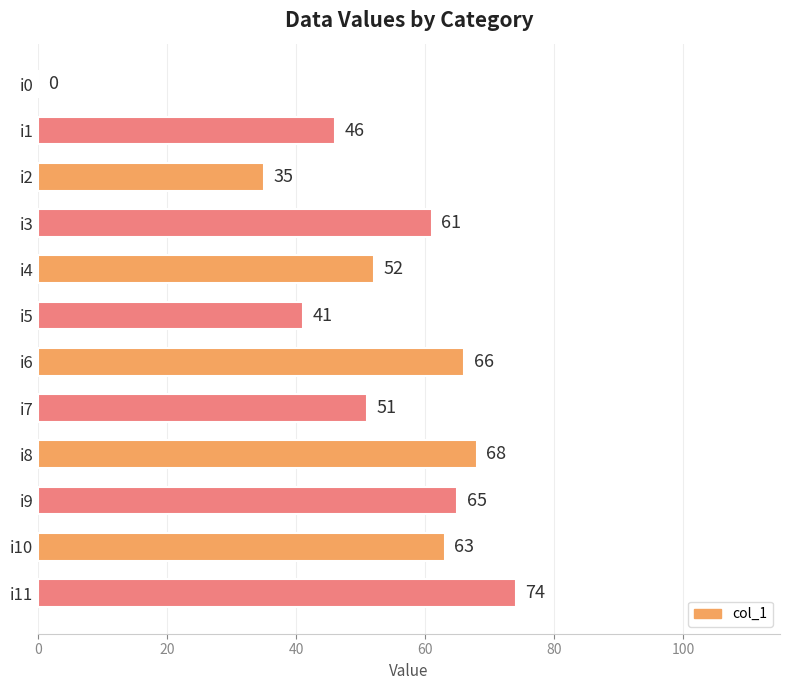

Which category has the highest value across all series?

i11